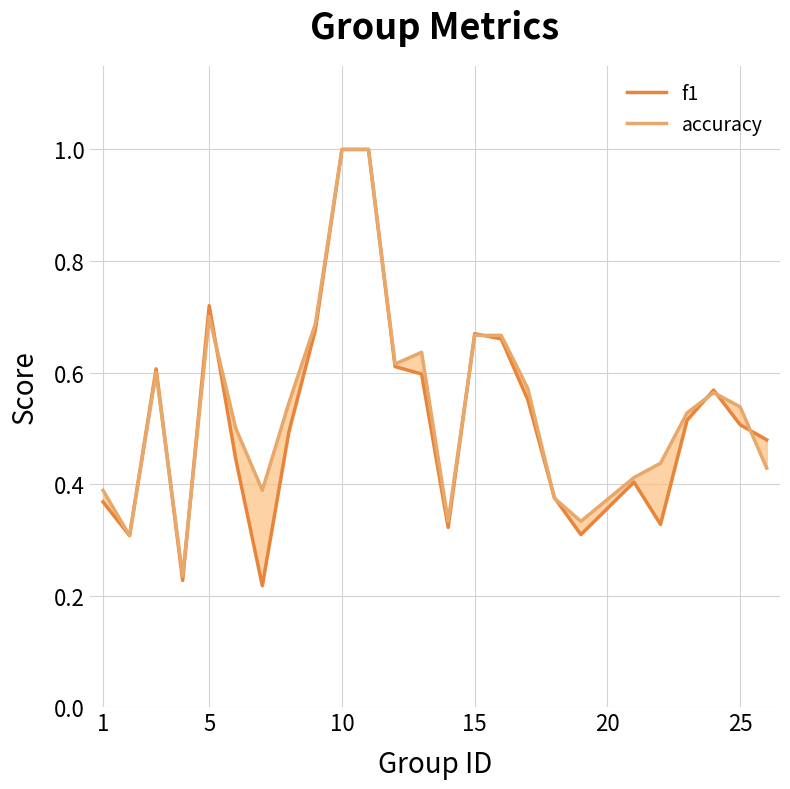

List the series in order of their peak value, highest first.

f1, accuracy